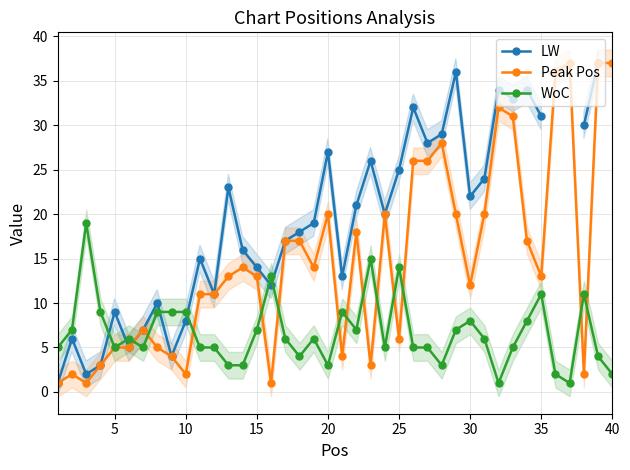

Is it true that WoC equals 2 at 40?

True